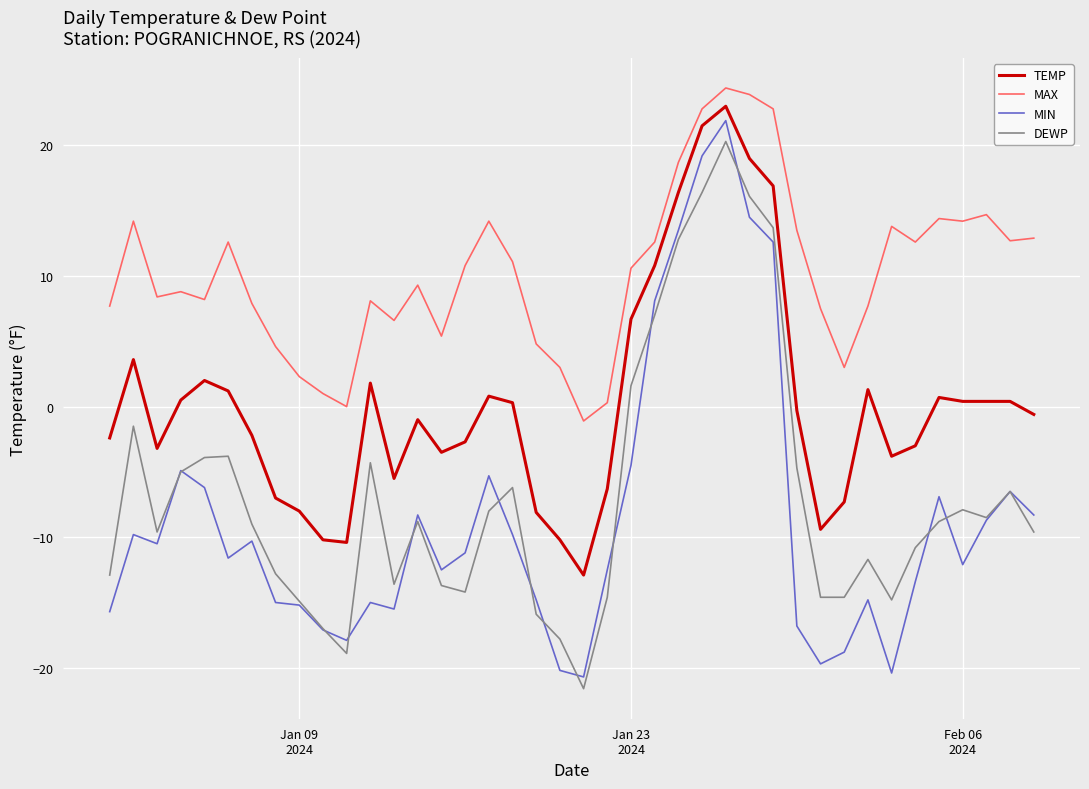

True or false: MAX and TEMP intersect in this chart.

False